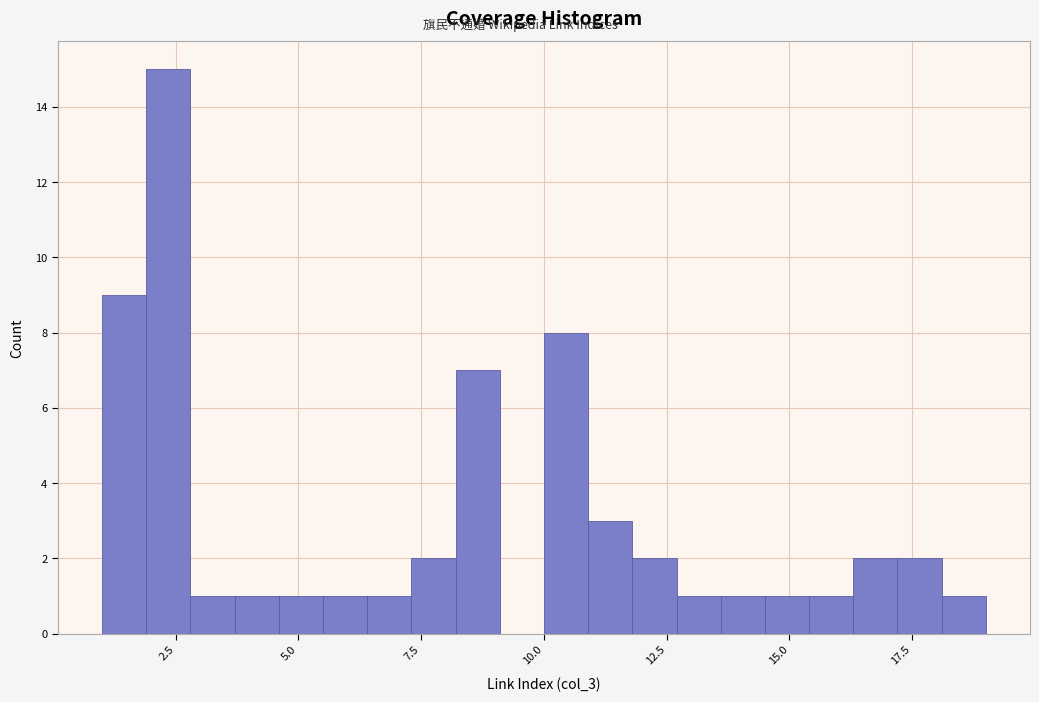

Read against the x-axis, roughly where is the centre of the tallest bar?

2.5